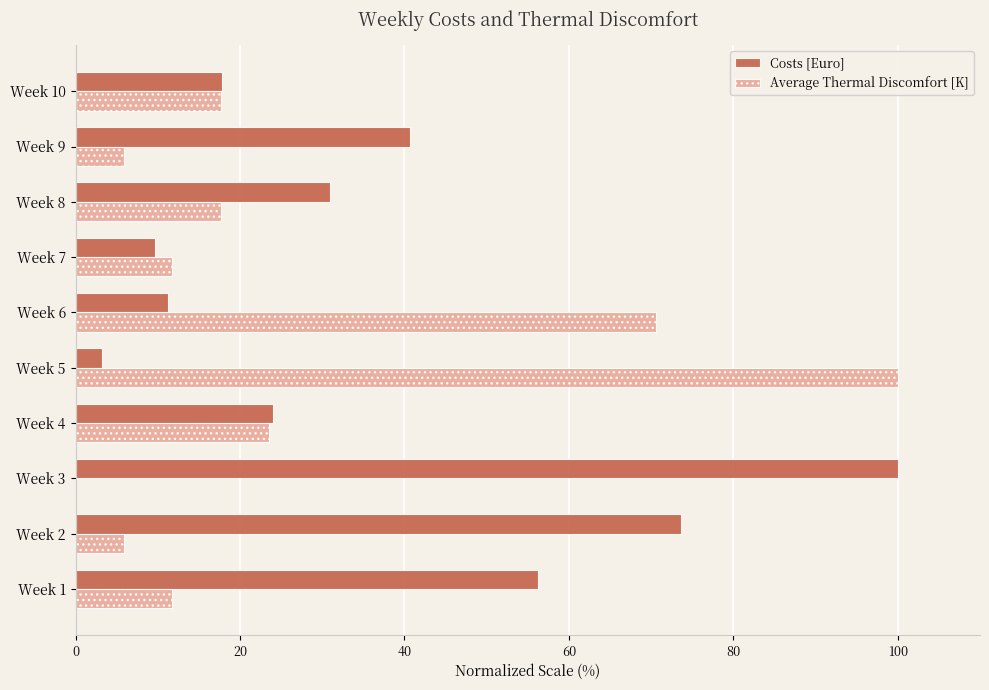

Which series changed the most between Week 1 and Week 2?

Costs [Euro]